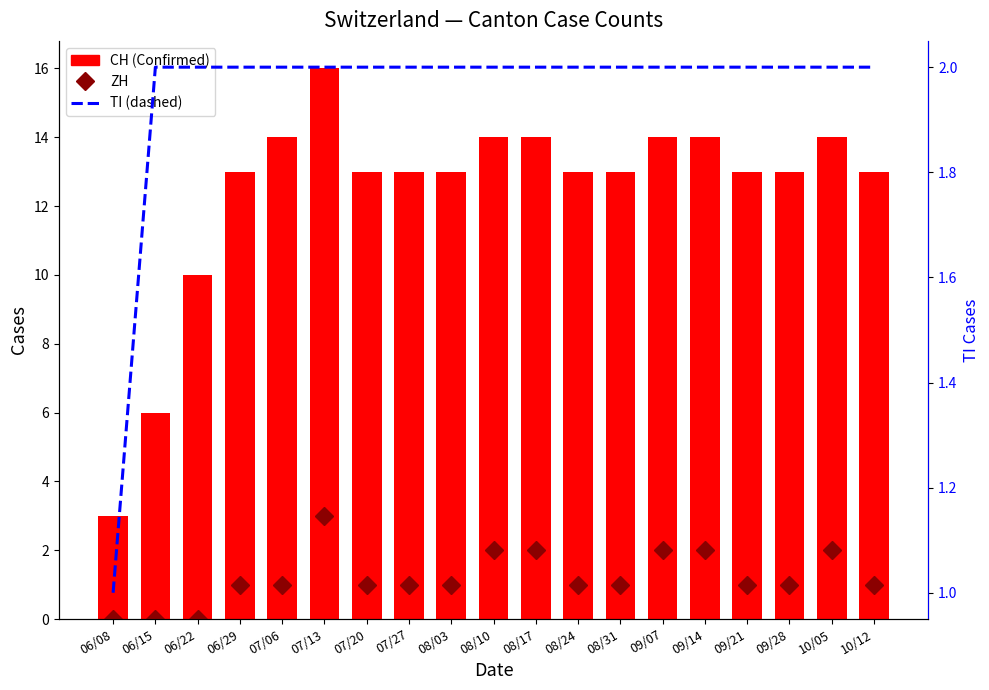

What is the spread (max minus min) of values at 09/28?

12